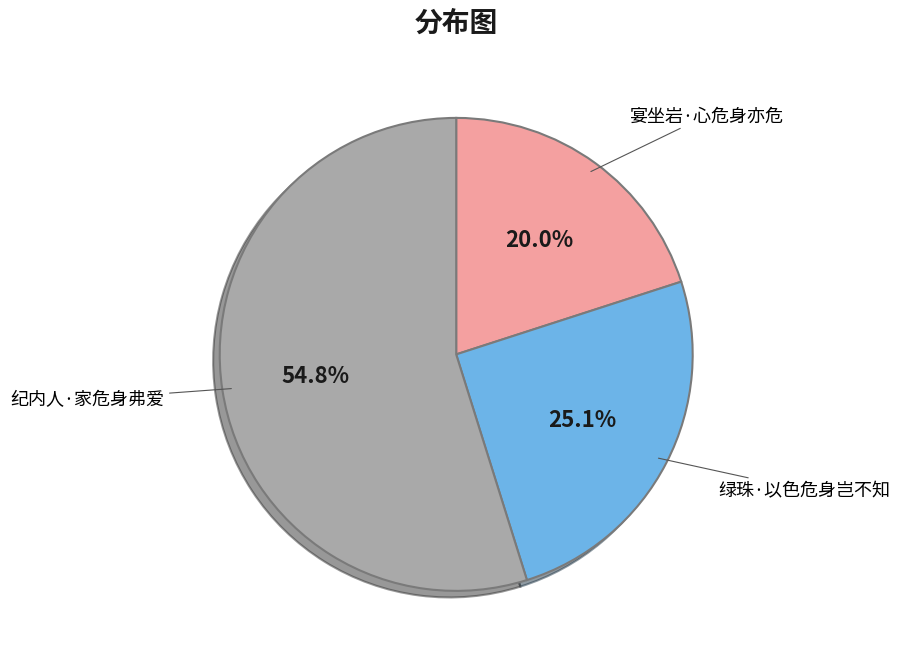

Count the number of slices in the pie.

3